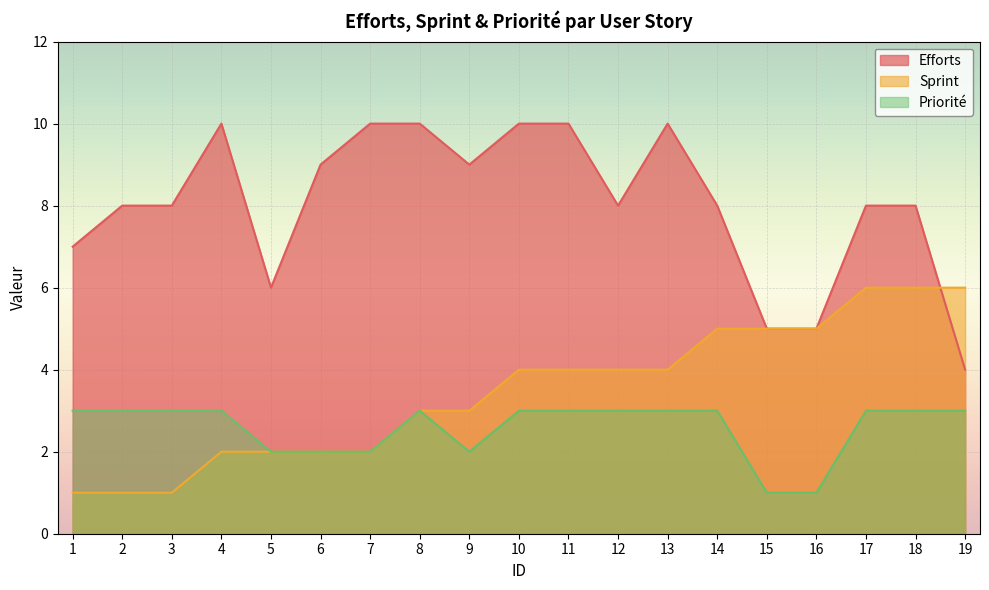

Does the chart display data point markers on the line(s)?

No